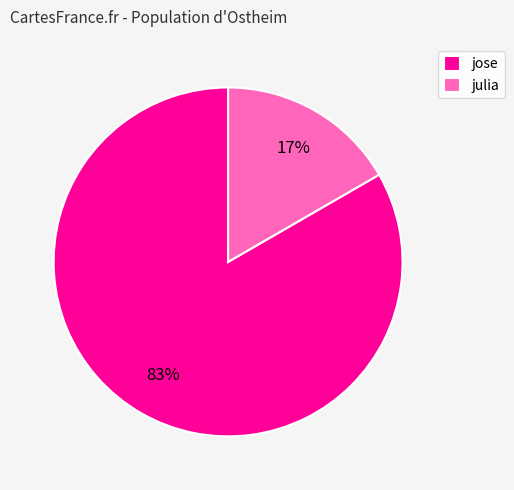

Is it true that jose is 97% of the pie?

False